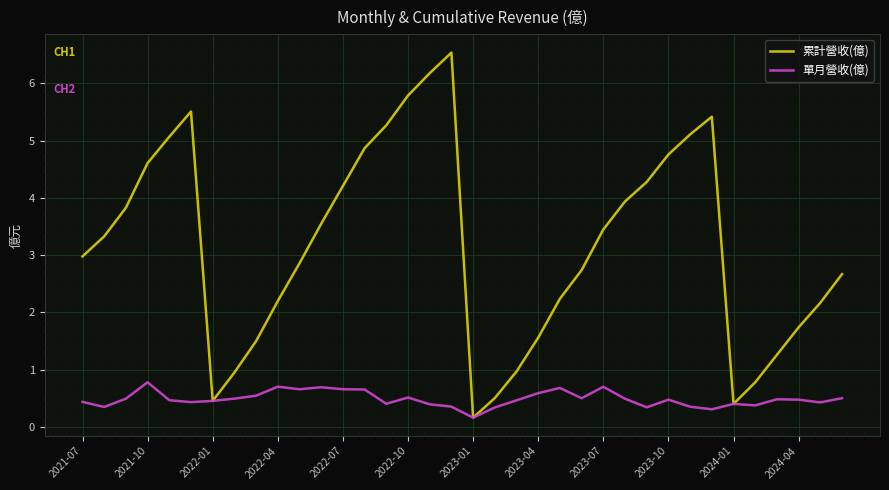

Rank the series by their maximum value, from highest to lowest.

累計營收(億), 單月營收(億)